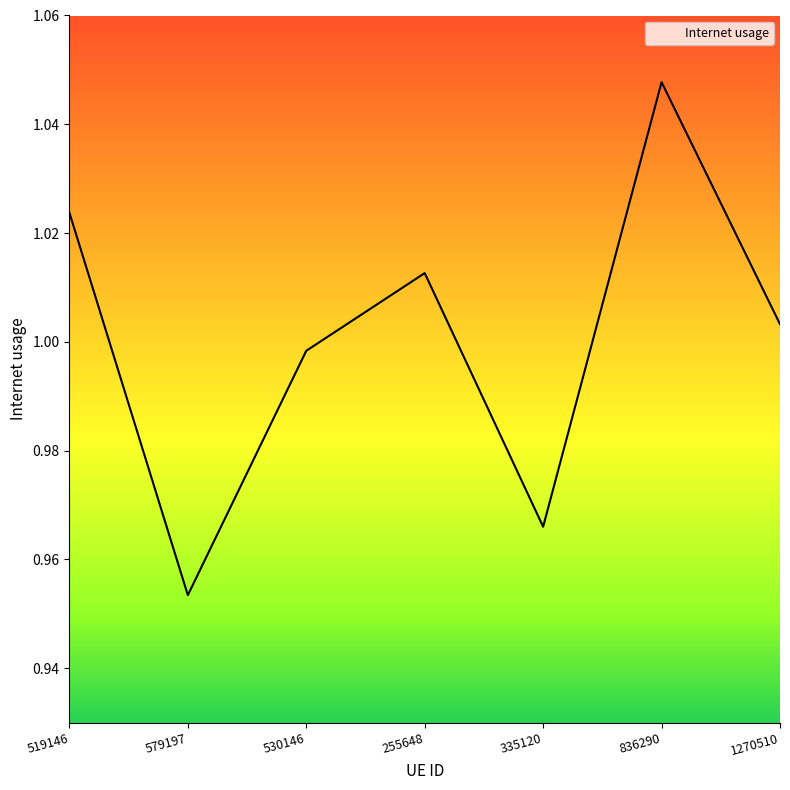

The value at 1270510 is 0.3. True or false?

False